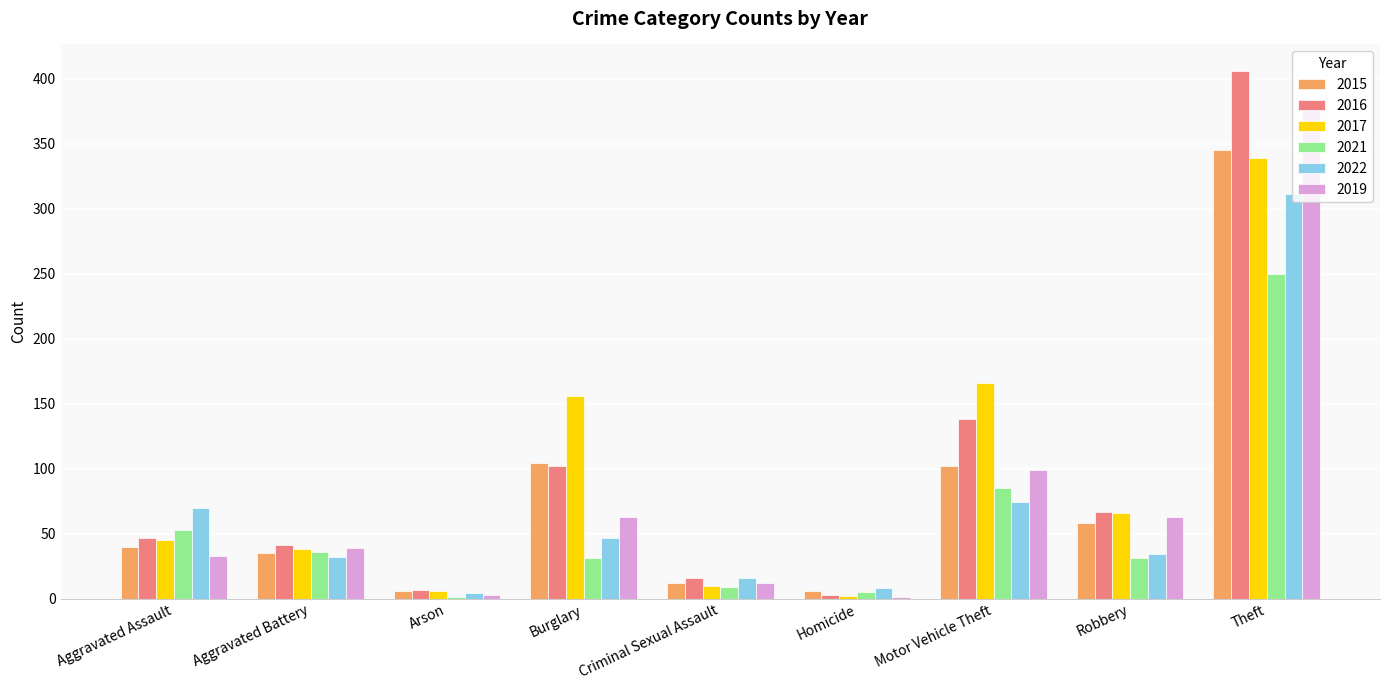

At which label is 2016 closest to 204?

Motor Vehicle Theft